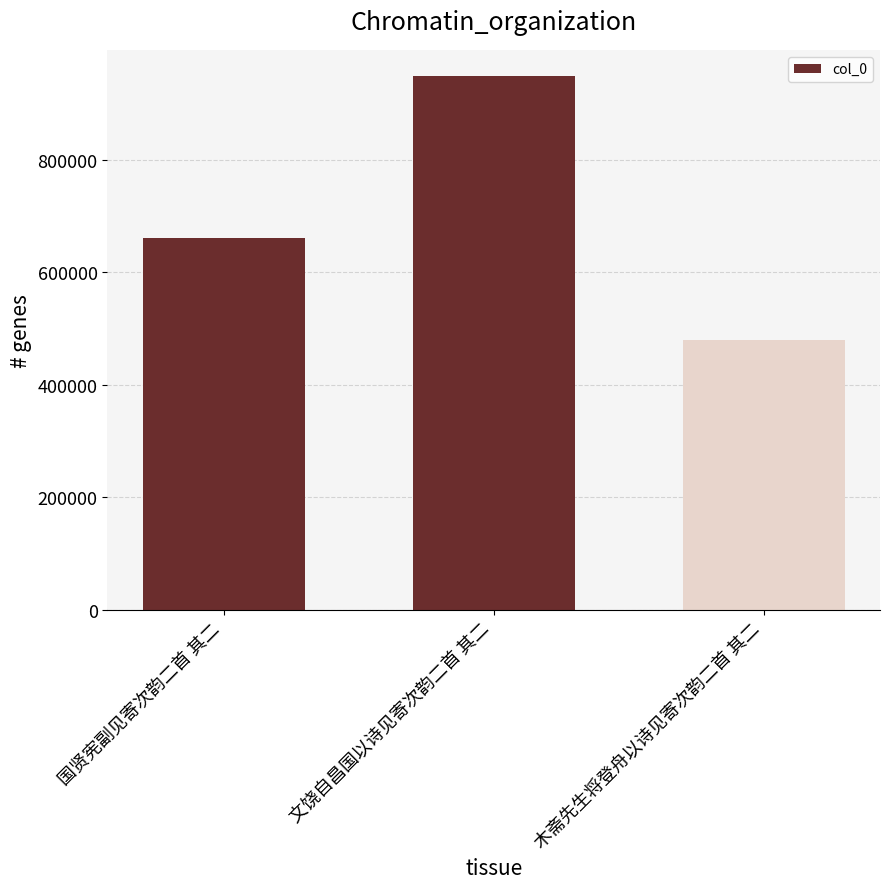

At which category does the chart reach its peak across all series?

文饶自昌国以诗见寄次韵二首 其二